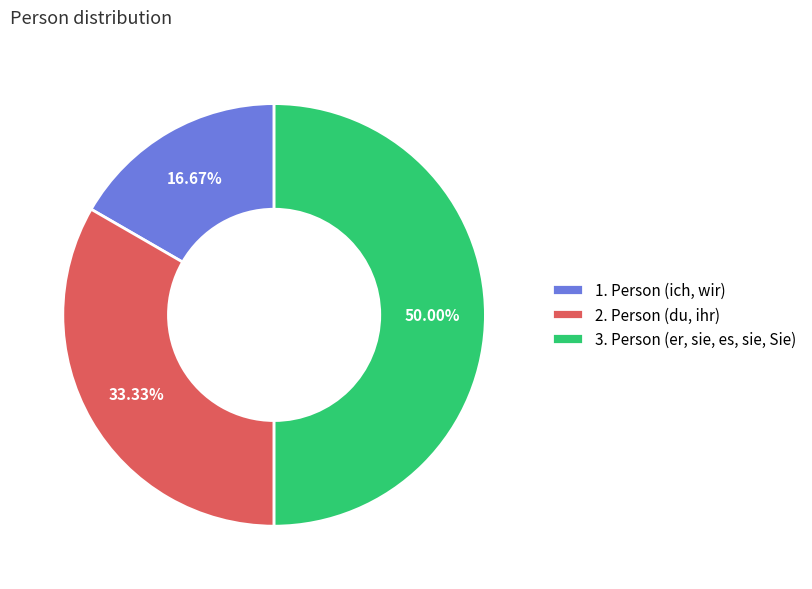

To the nearest percent, what is the average slice percentage?

33%